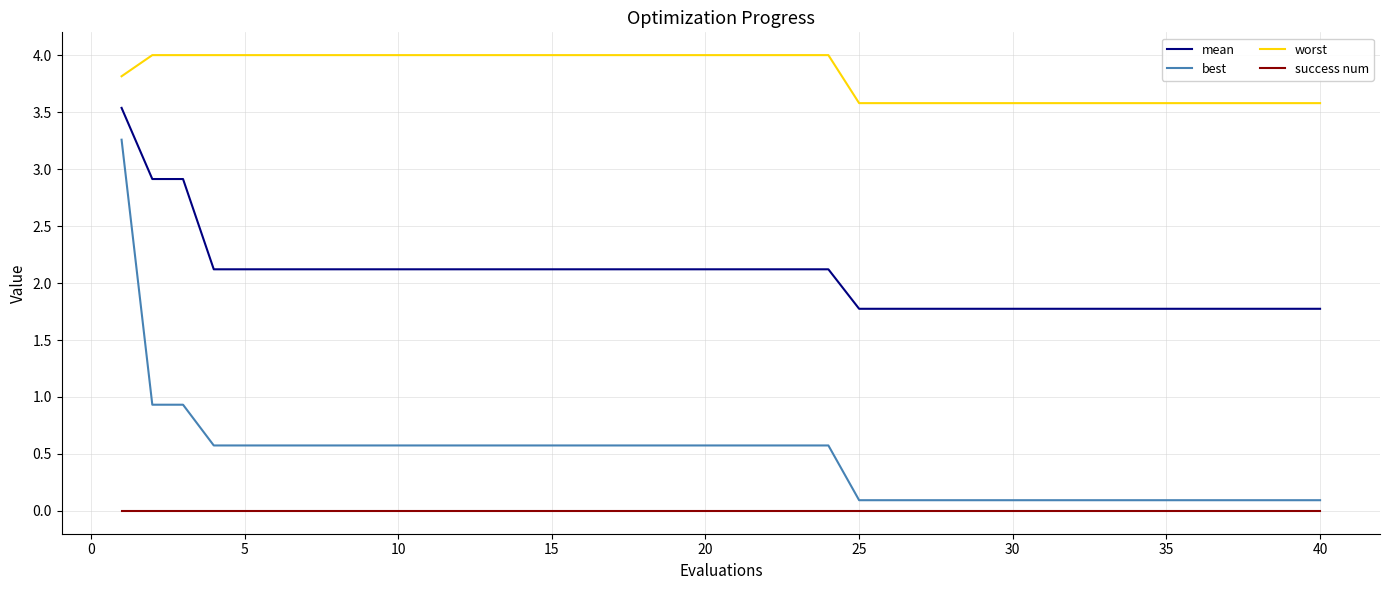

What is the difference between the maximum and minimum values in the worst series?

0.4